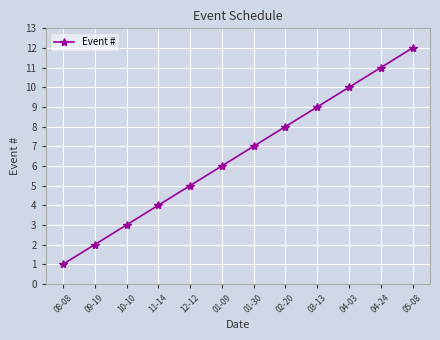

What is the minimum value shown in the chart?

1